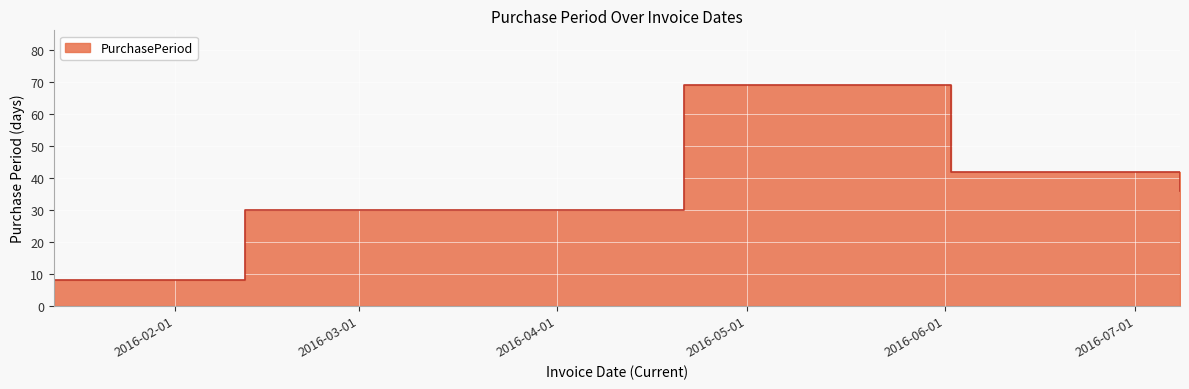

What is the maximum value shown in the chart?

69